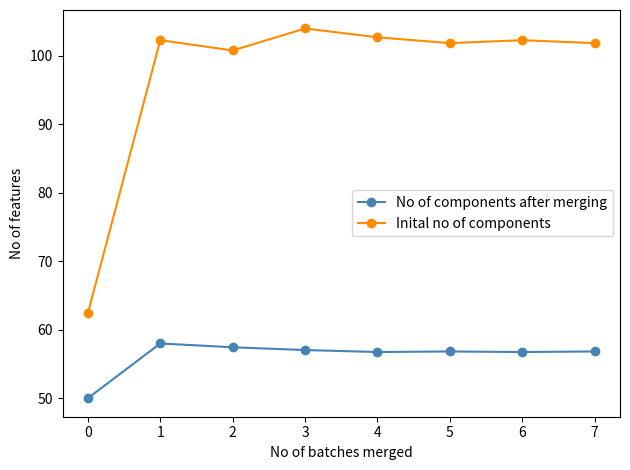

Where does the Inital no of components series first go above 102?

1